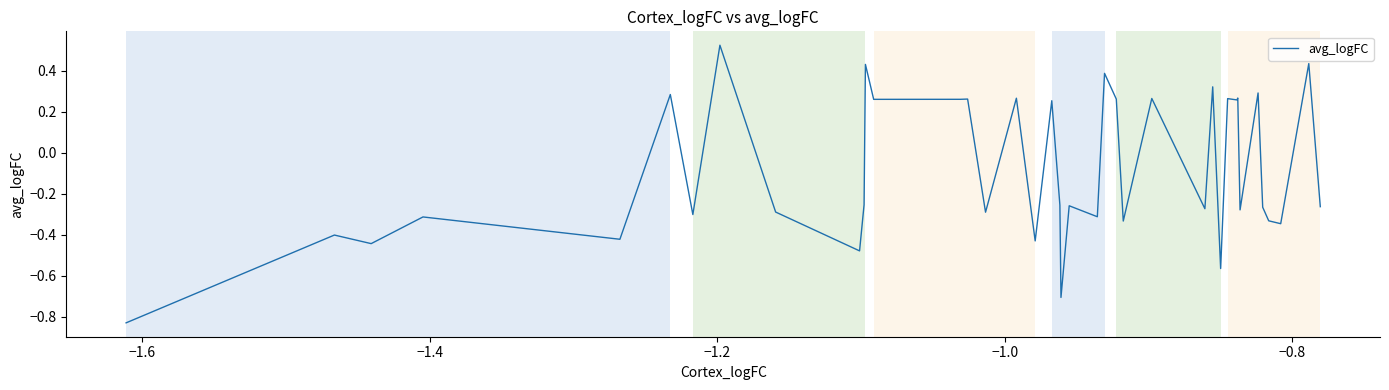

What is the sum of all values?

-3.4